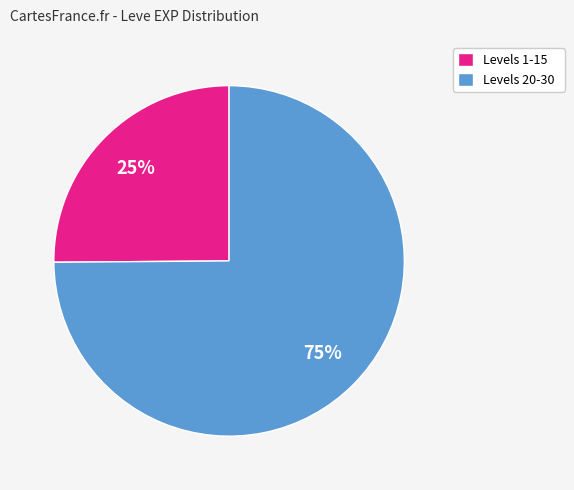

Rank the categories by value from highest to lowest.

Levels 20-30, Levels 1-15